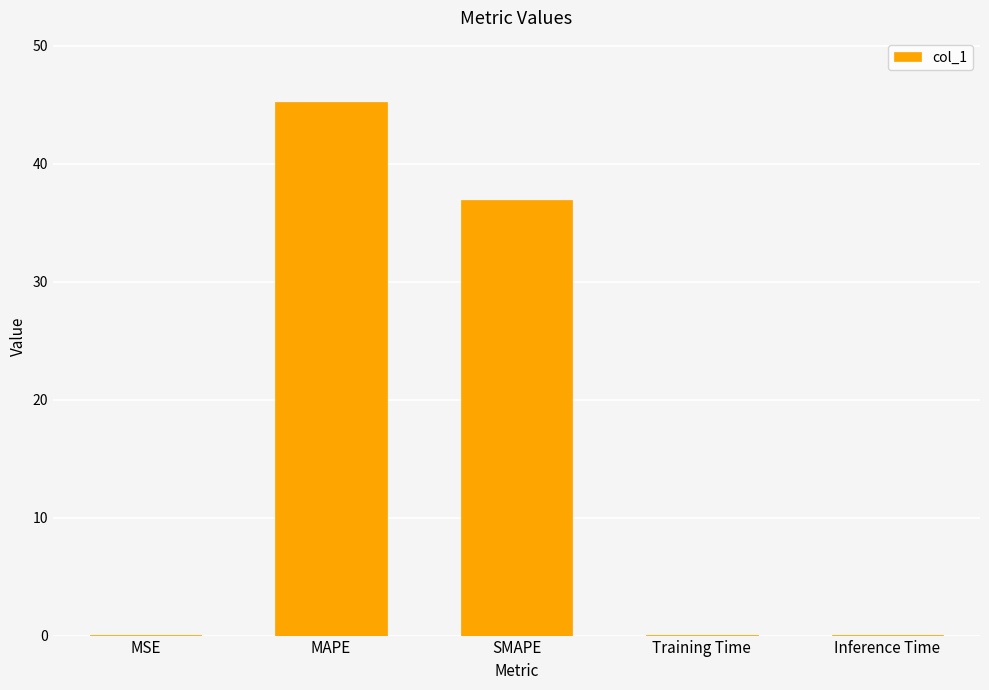

The chart shows a value of 36.9 at SMAPE. True or false?

True